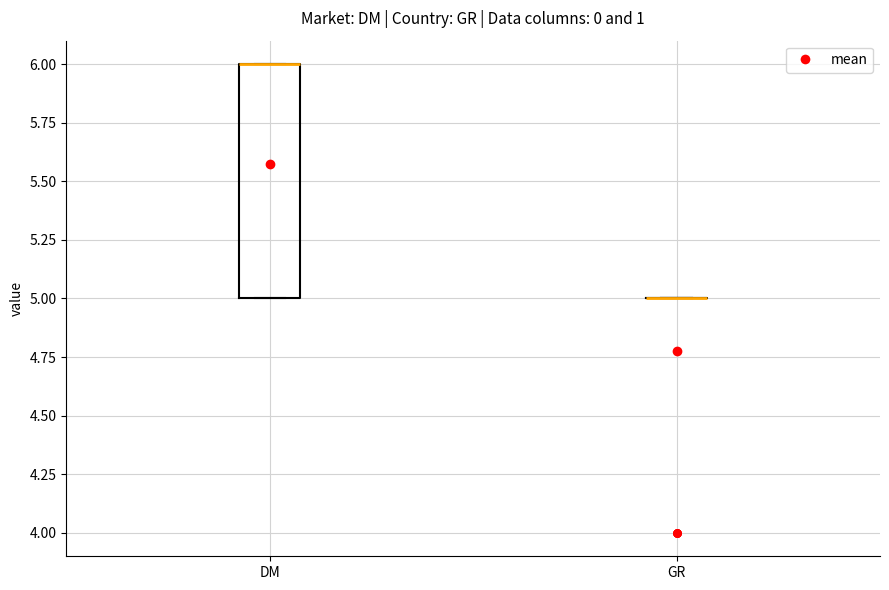

Which box is the tallest, from its lower edge to its upper edge?

DM